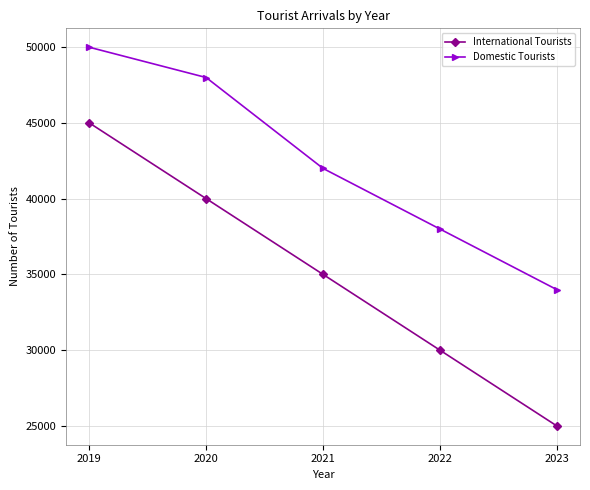

What is the difference between the maximum and minimum values in the International Tourists series?

20000